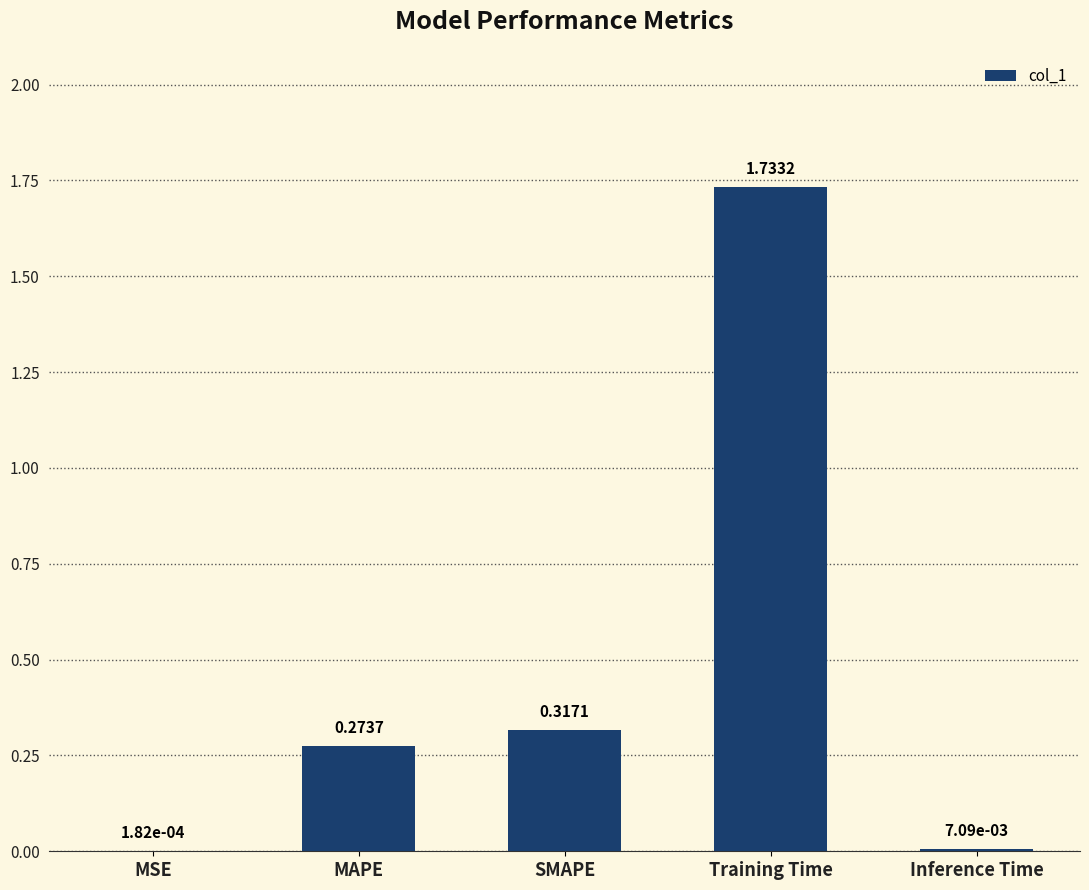

At which label is the value closest to 0?

MSE